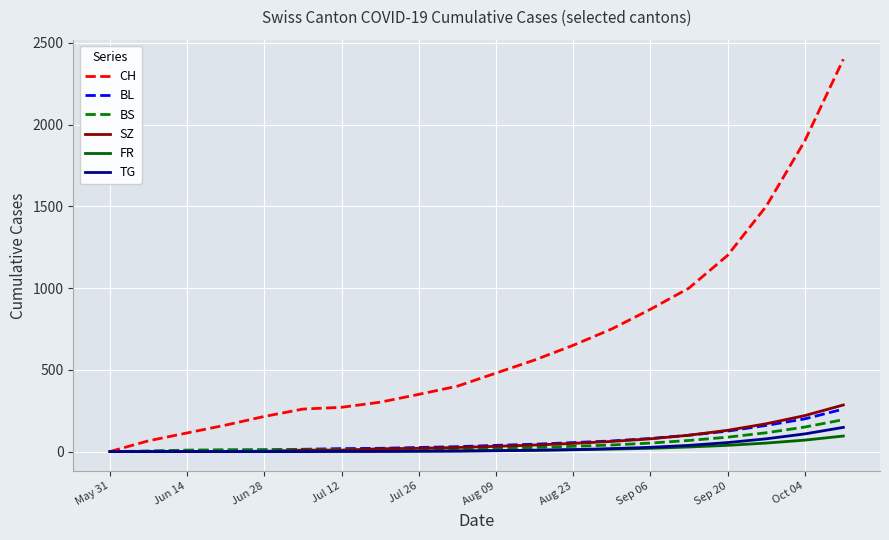

What are all the series names shown in the legend?

CH, BL, BS, SZ, FR, TG